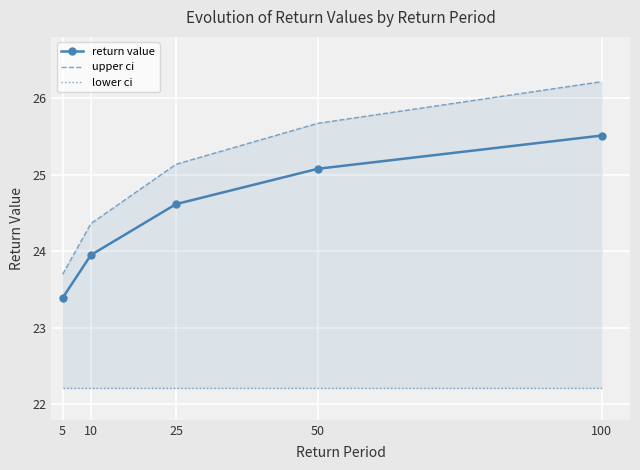

What is the highest value of the lower ci series?

22.2